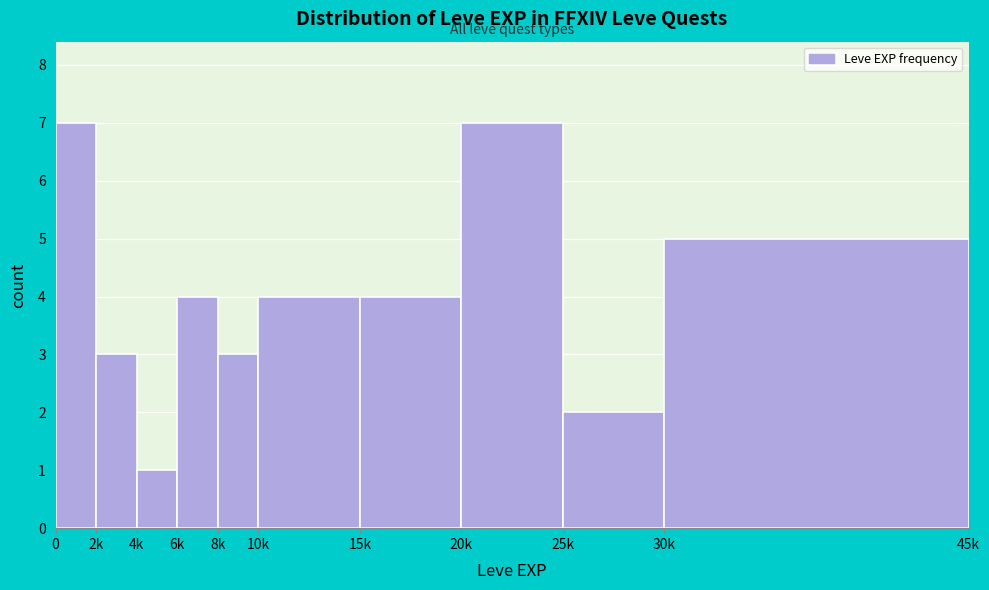

Reading right to left, extract all data points from this chart.

5	2	7	4	4	3	4	1	3	7